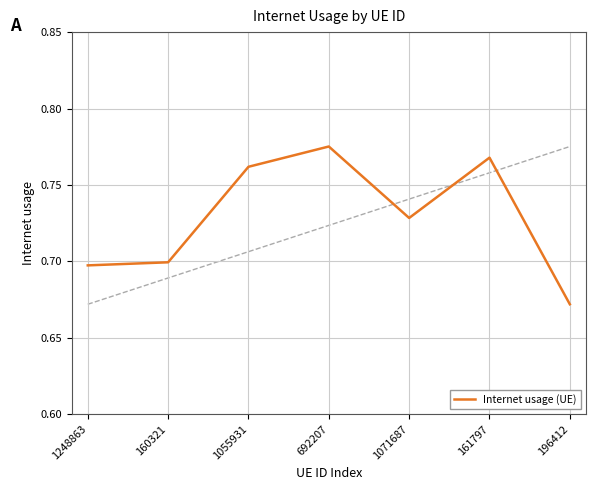

Count the values in the range 0 to 1.

7